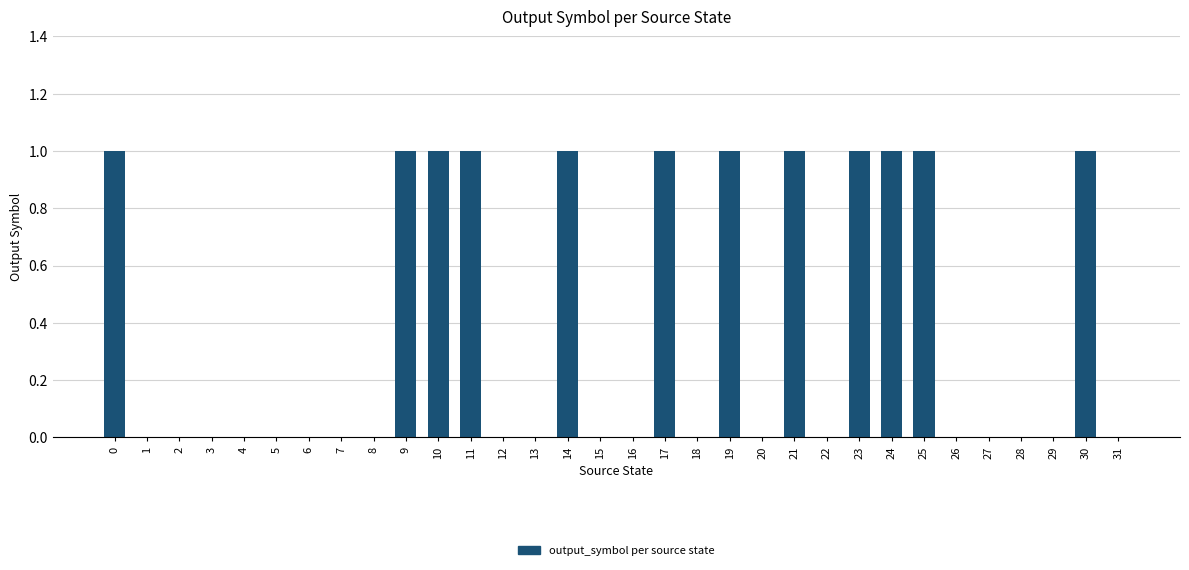

Reading left to right, what are all the values shown in this chart?

1	0	0	0	0	0	0	0	0	1	1	1	0	0	1	0	0	1	0	1	0	1	0	1	1	1	0	0	0	0	1	0